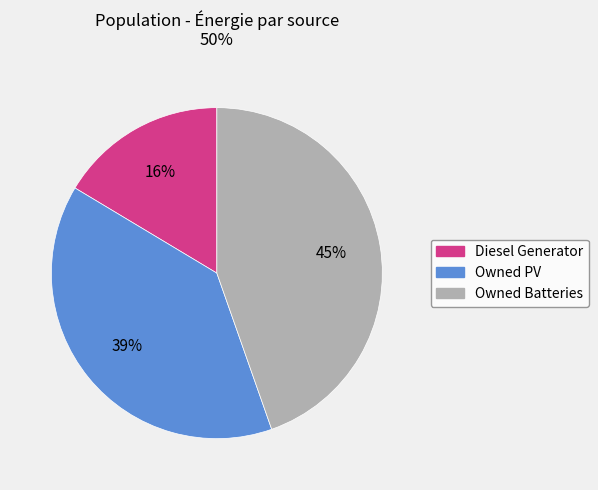

Between Diesel Generator and Owned Batteries, which is larger?

Owned Batteries